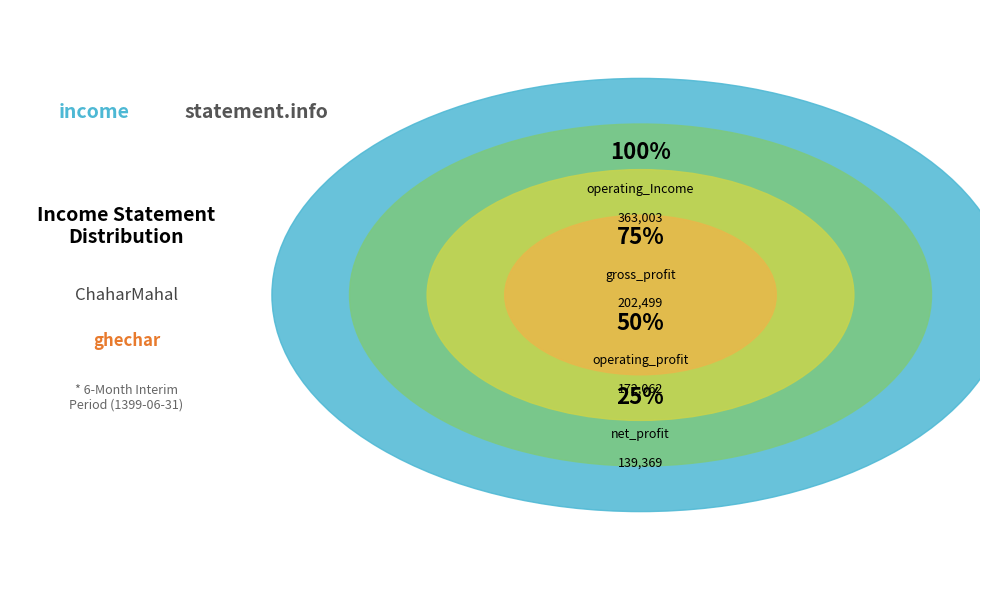

How much of the chart is everything except operating_Income?

58.6%